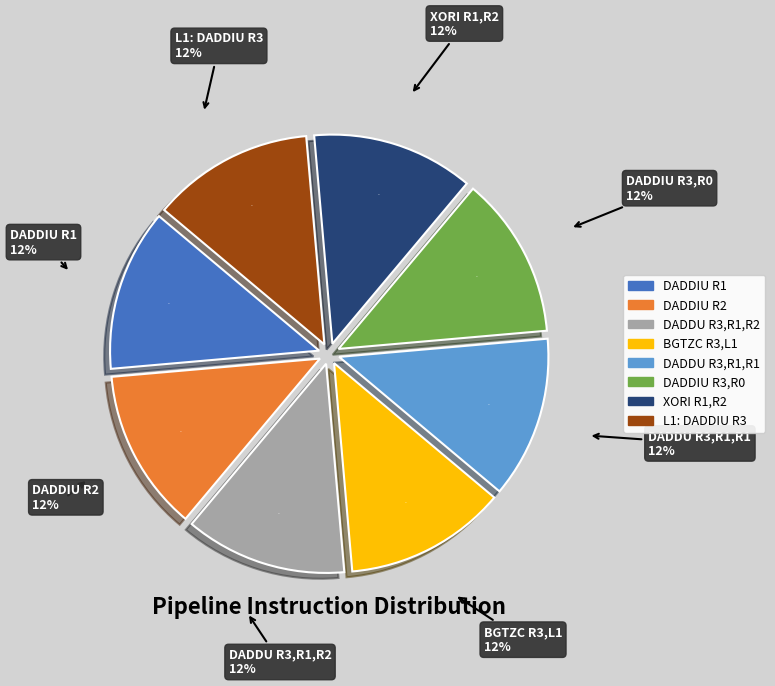

What percentage is NOT represented by DADDIU R1, R0, #1000?

100.0%